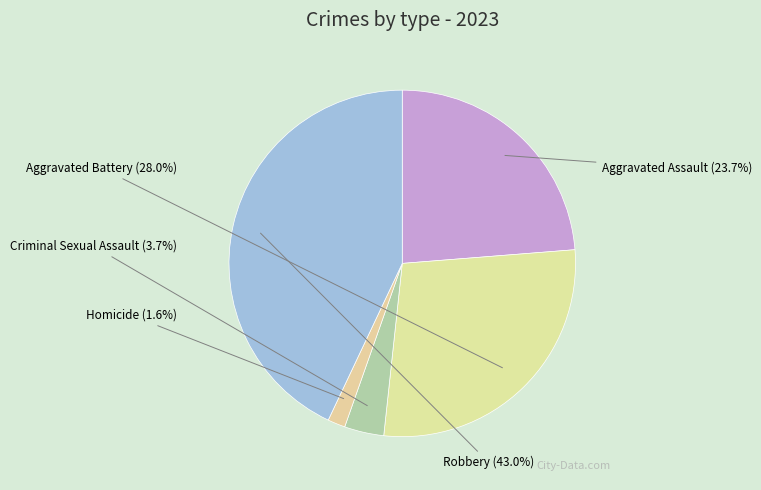

What is the ratio of the value at Aggravated Battery to the value at Criminal Sexual Assault?

7.6